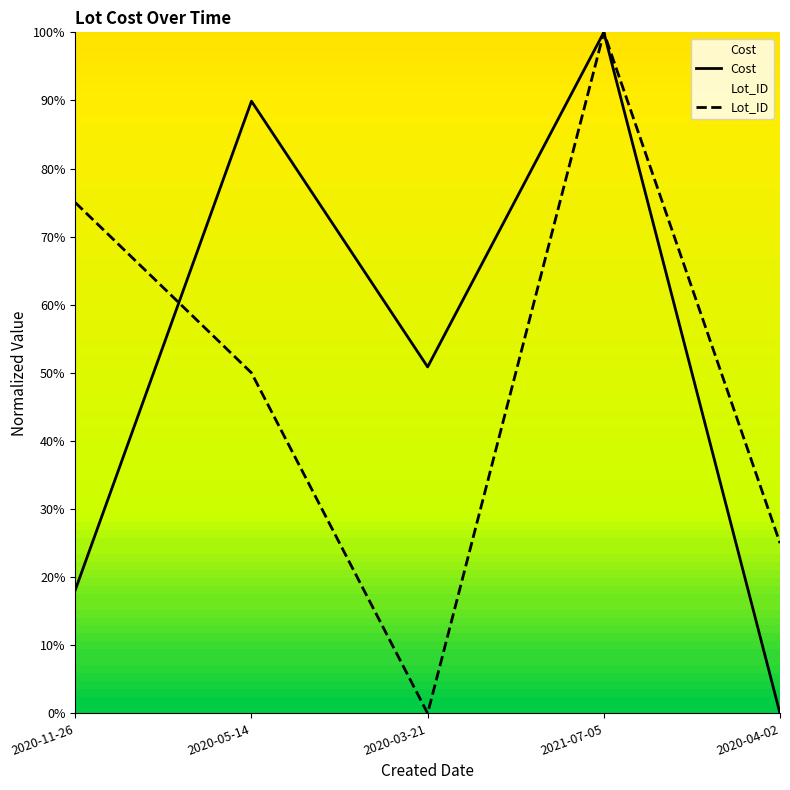

Which category has the highest value in the Cost series?

2021-07-05